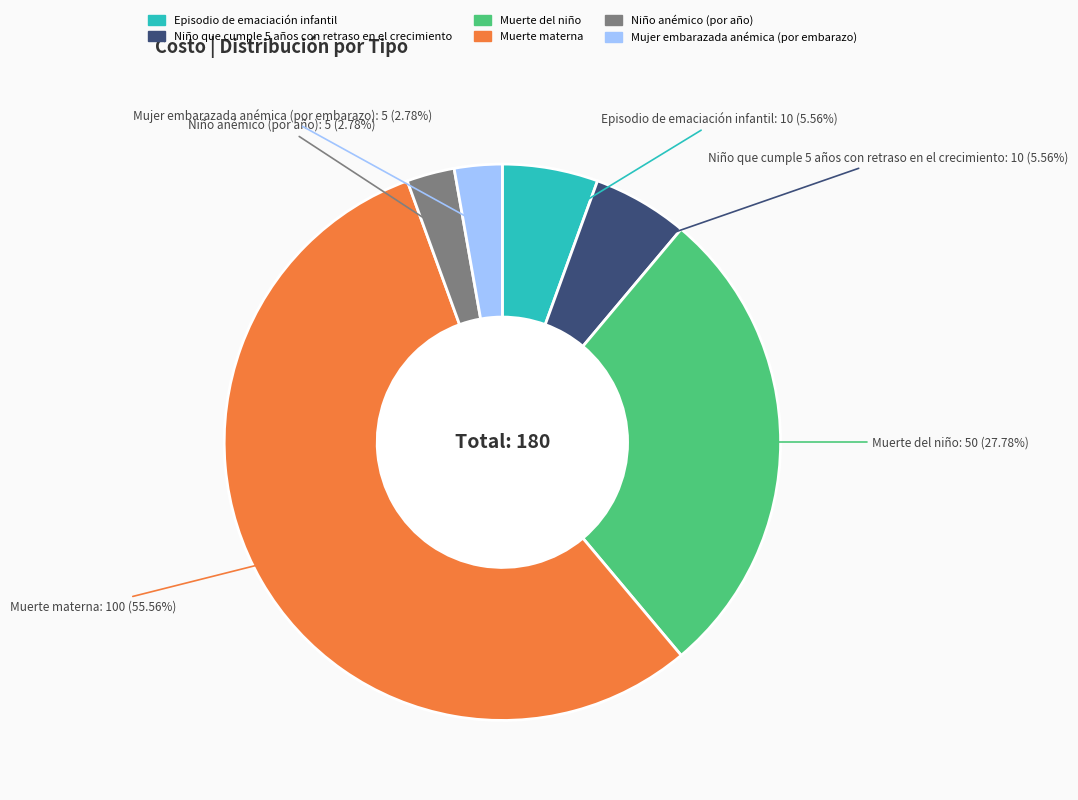

Which slice represents more than half of the pie?

Muerte materna